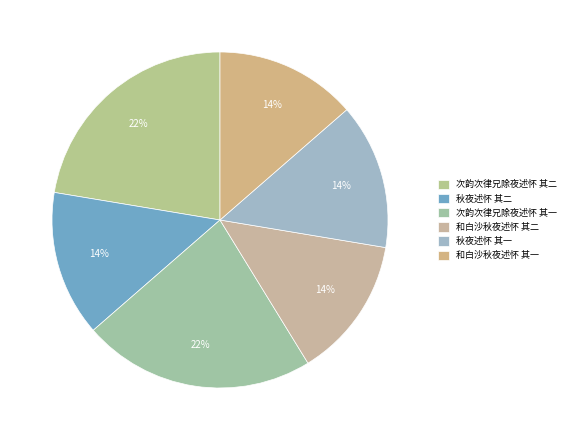

To the nearest percent, what percentage of the pie is 秋夜述怀 其二?

14%